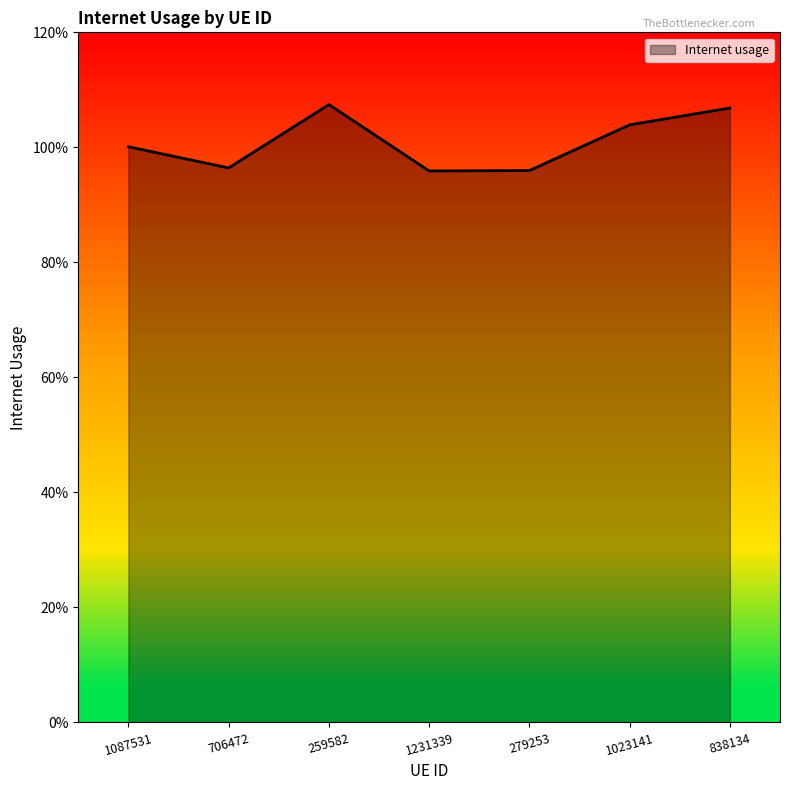

Reading left to right, transcribe all the data shown in this chart.

1087531=1.0	706472=1.0	259582=1.1	1231339=1.0	279253=1.0	1023141=1.0	838134=1.1